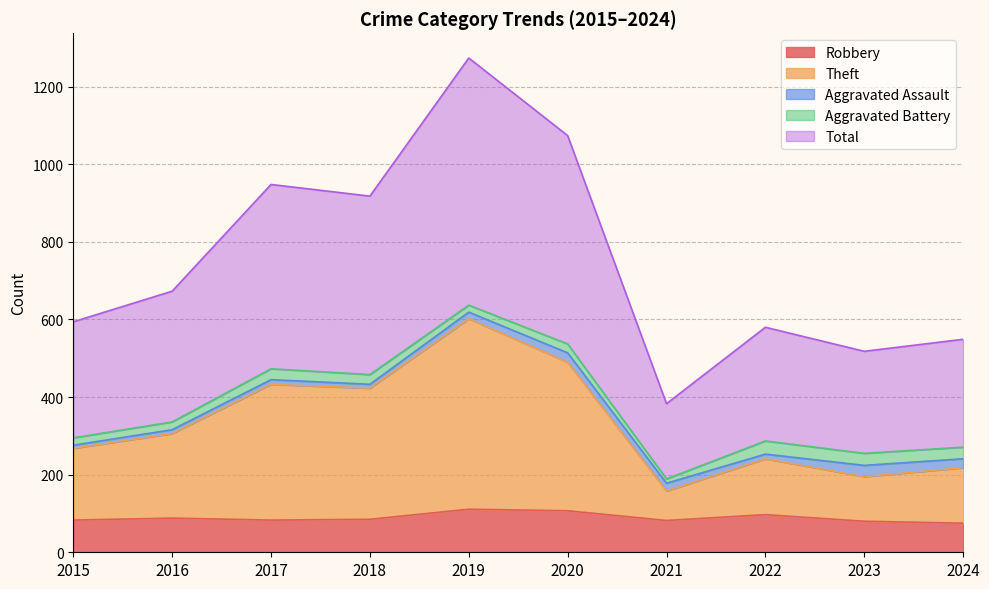

How many categories are shown in the chart?

10